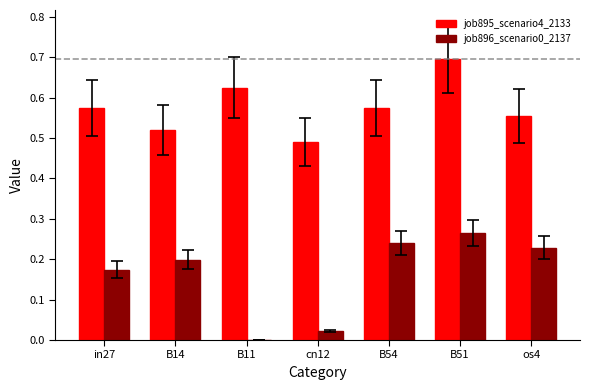

Which series has the largest total across all categories?

job895_scenario4_2133